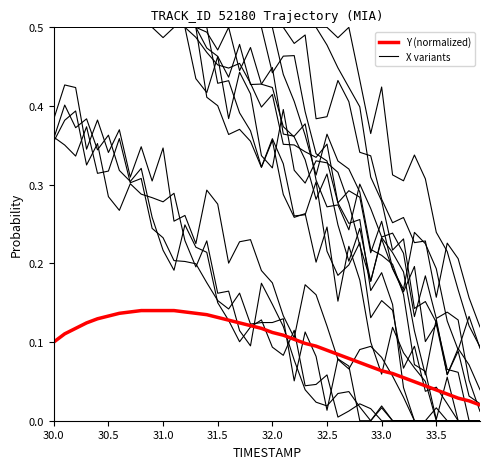

Does the chart display data point markers on the line(s)?

No